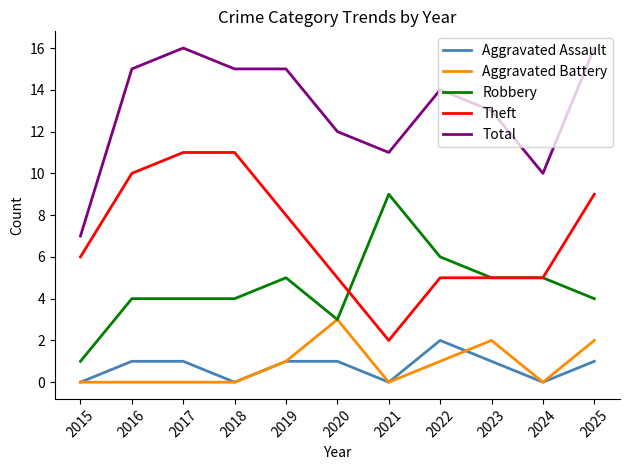

What value does the Total series have at 2025?

16